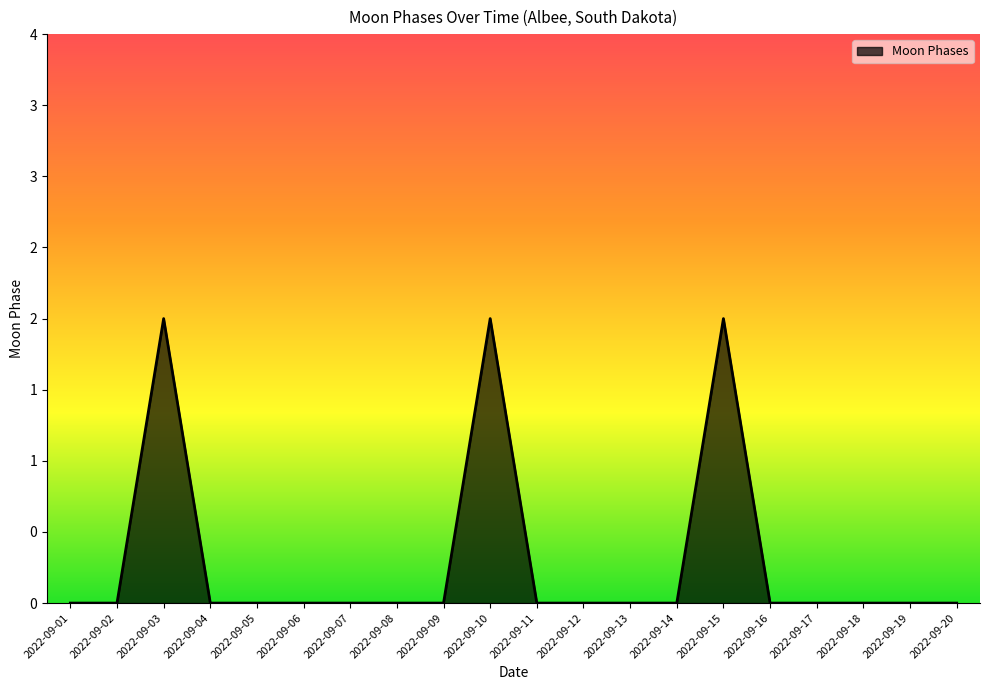

What is the value of the 3rd point from the left?

2